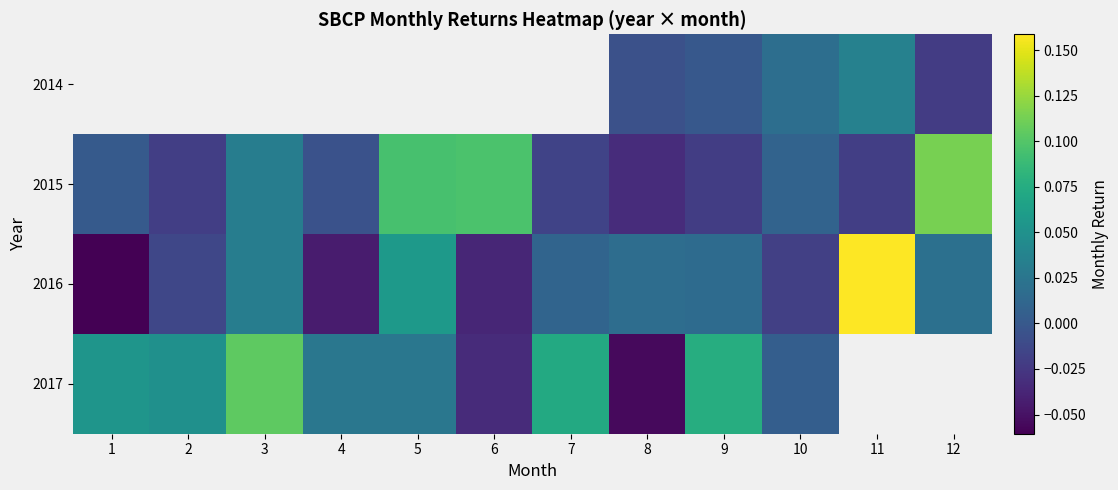

What is the minimum value for 2017?

-0.1